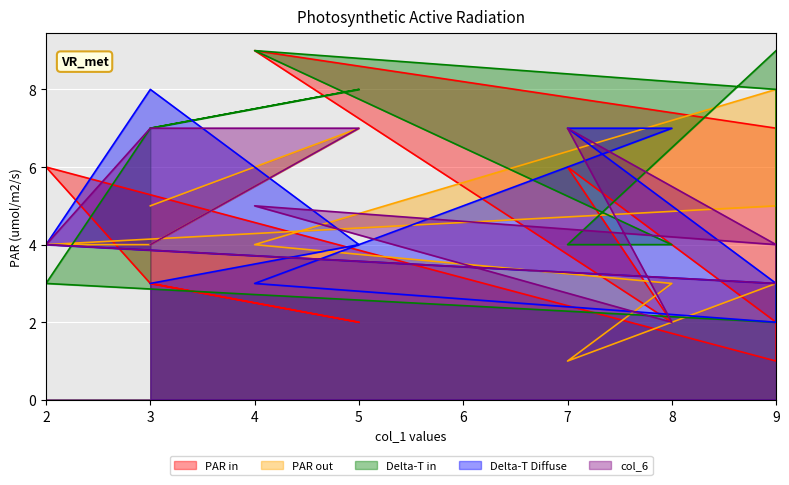

Reading left to right, extract all data points from this chart.

col_2: 2	6	2	9	7	1	6	3	2	3
col_3: 3	1	3	4	8	5	4	4	7	5
col_5: 9	4	4	9	8	2	3	7	8	7
col_4: 3	7	7	3	2	3	4	8	4	3
col_6: 4	7	2	5	4	3	4	7	7	4